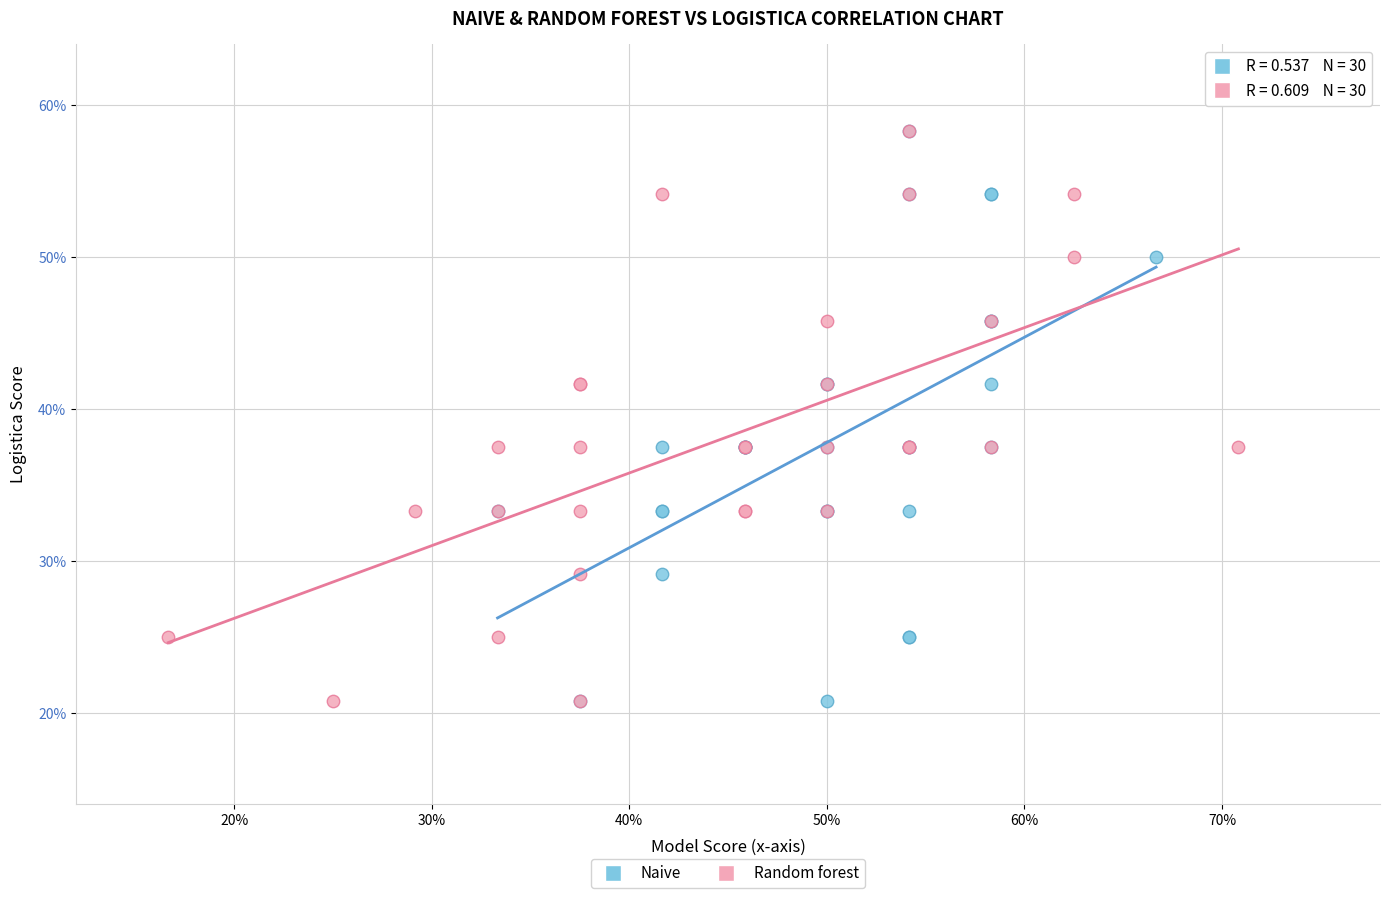

What are all the series names shown in the legend?

Naive, Random forest